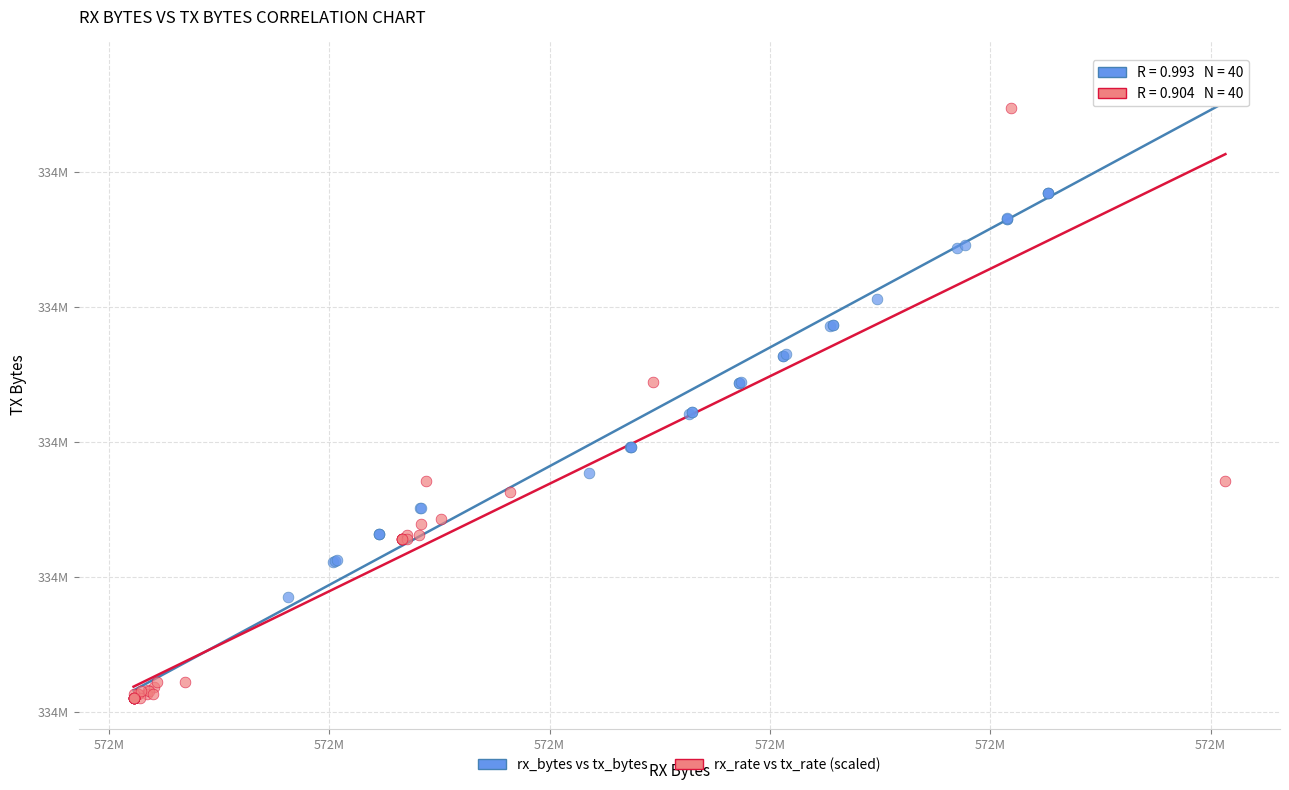

What are all the series names shown in the legend?

rx_bytes vs tx_bytes, rx_rate vs tx_rate (scaled)